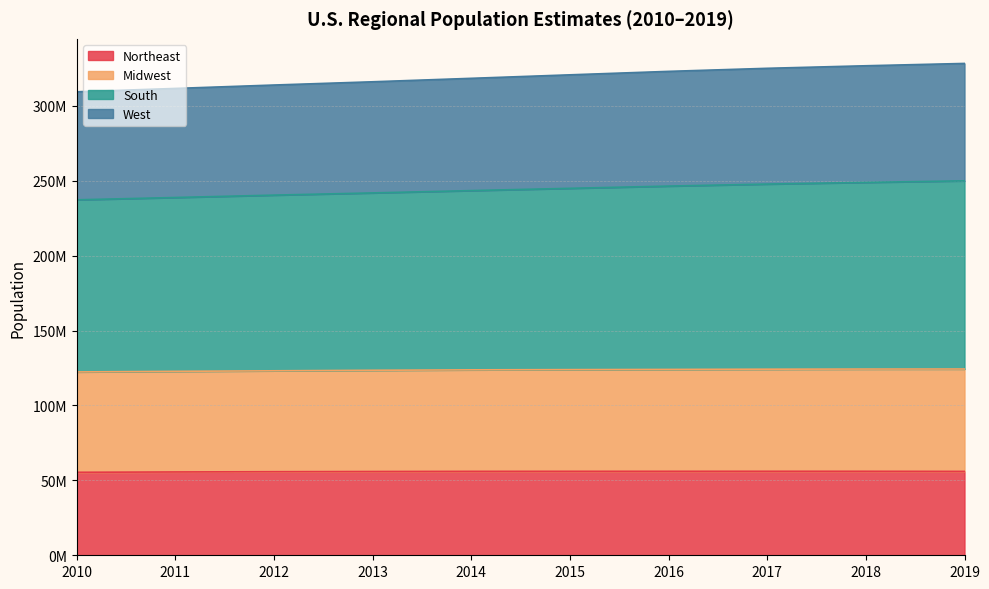

Which category has the highest value across all series?

2019